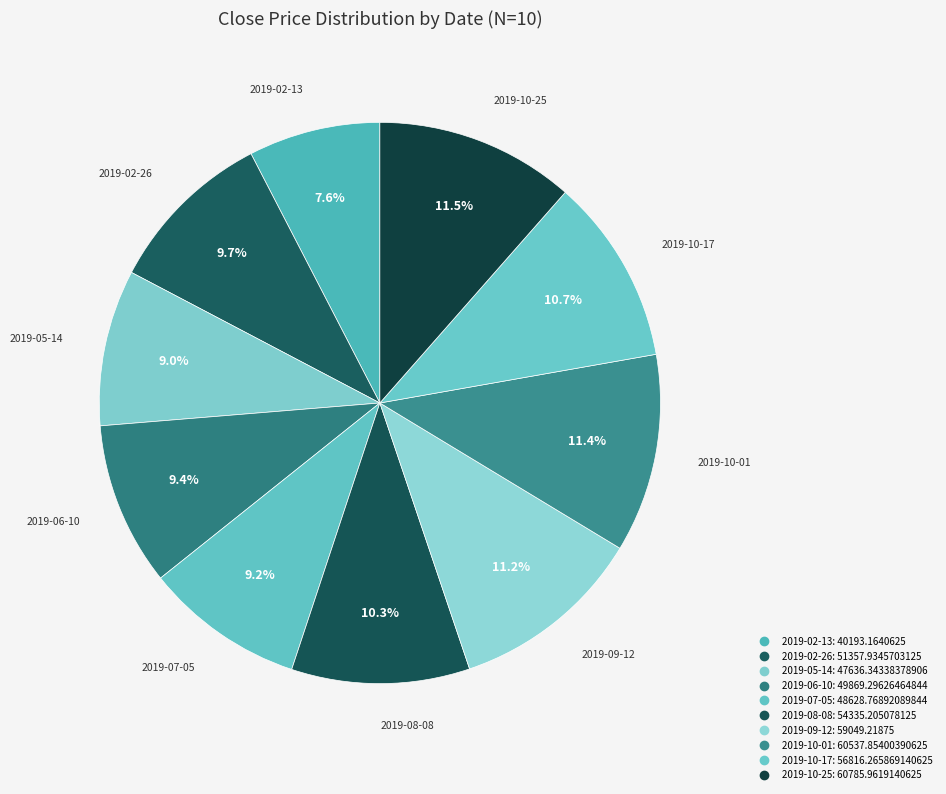

Does 2019-06-10 represent more than half of the total?

No